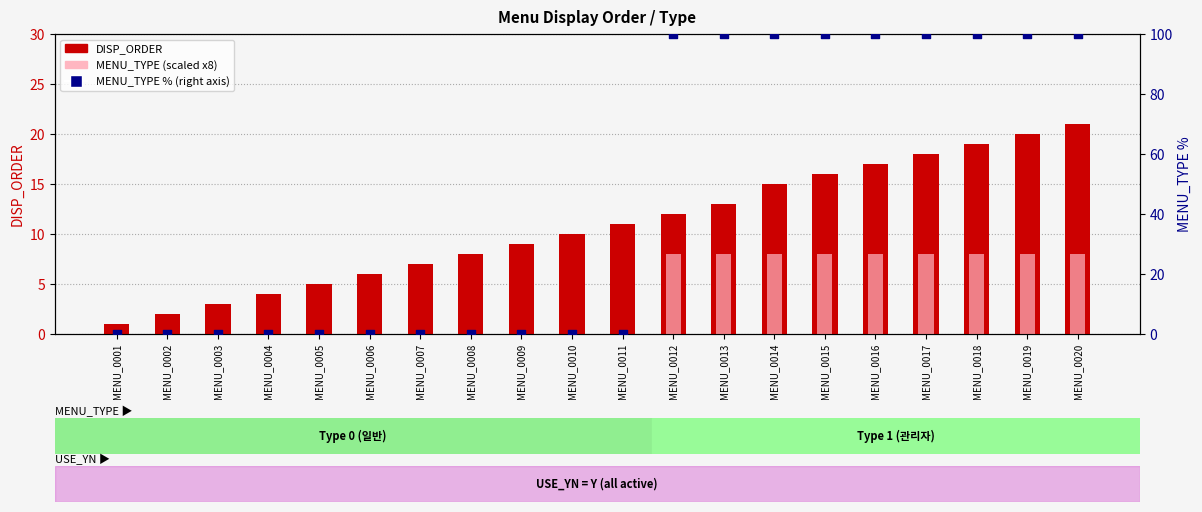

Which series reaches the maximum Y coordinate?

MENU_TYPE % (right axis)